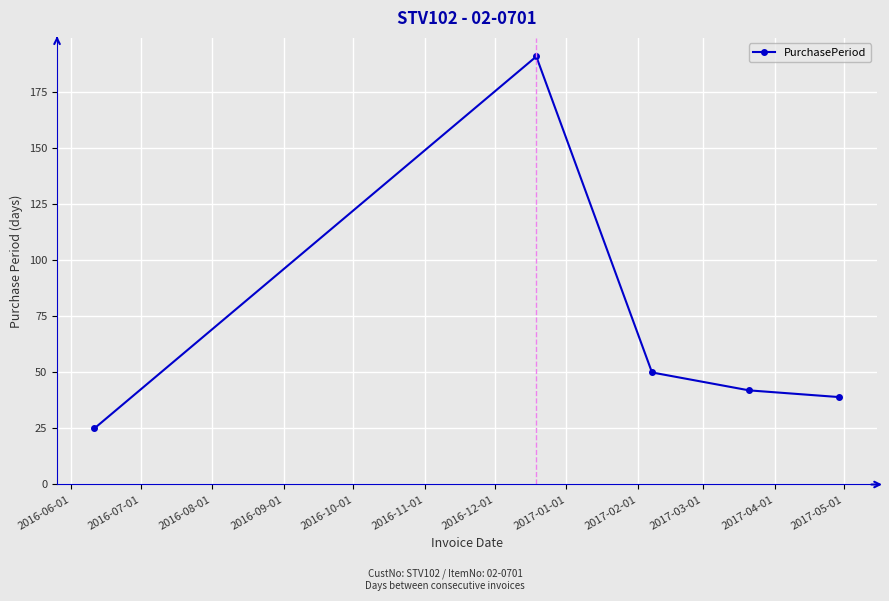

What is the minimum value shown in the chart?

25